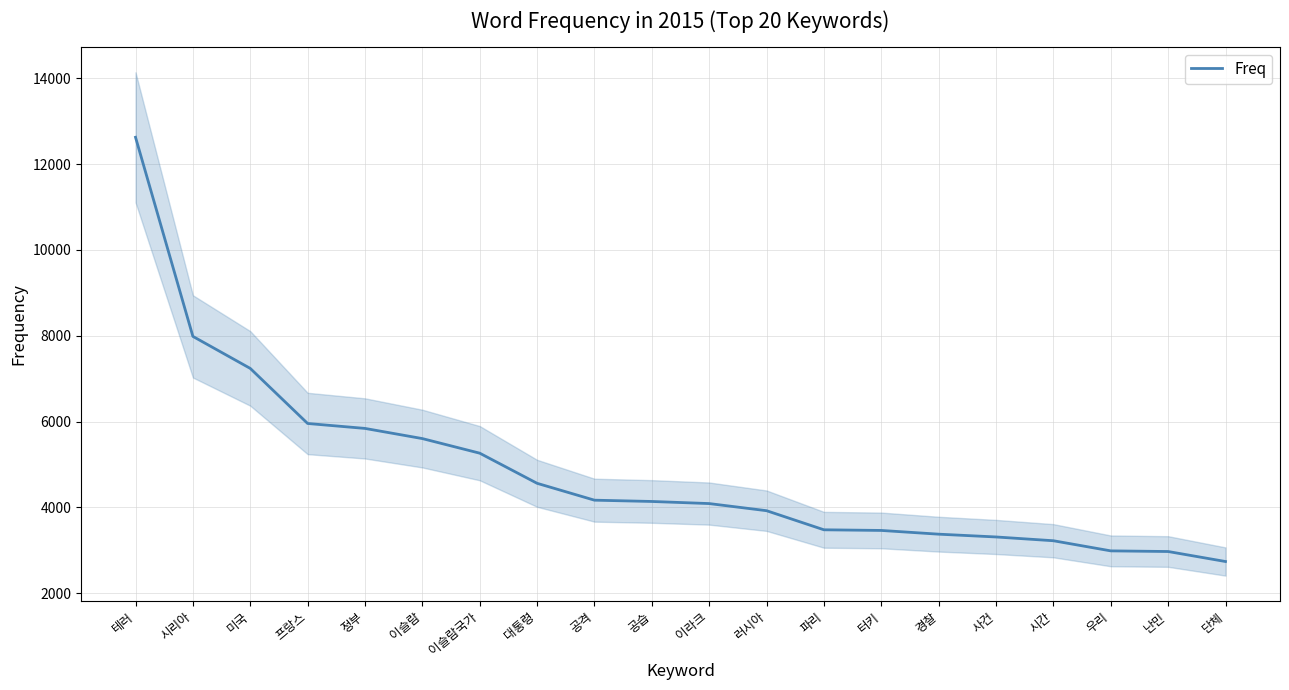

True or false: there are more than 1 points higher than both neighbors.

False